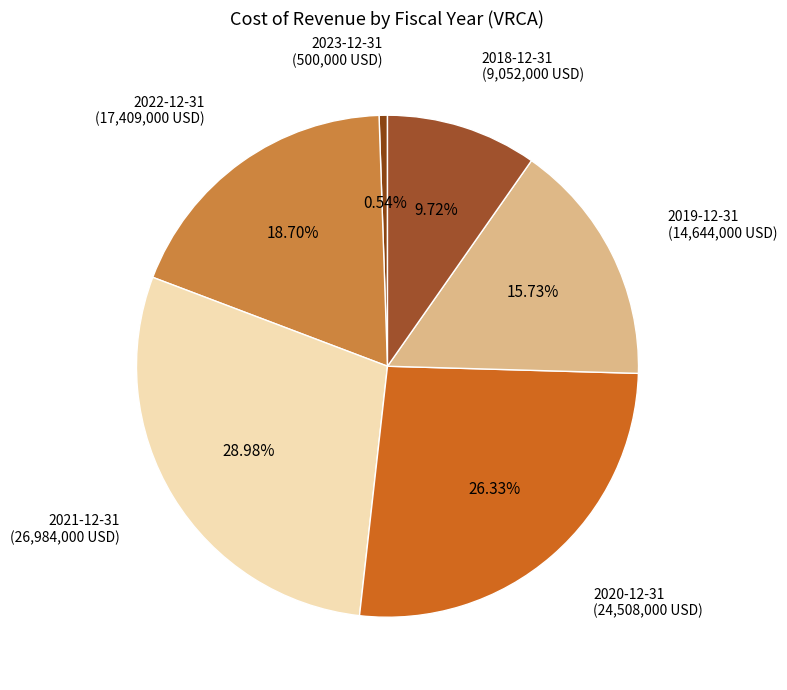

To the nearest percent, what is the difference between the 2019-12-31 and 2023-12-31 slice percentages?

15%